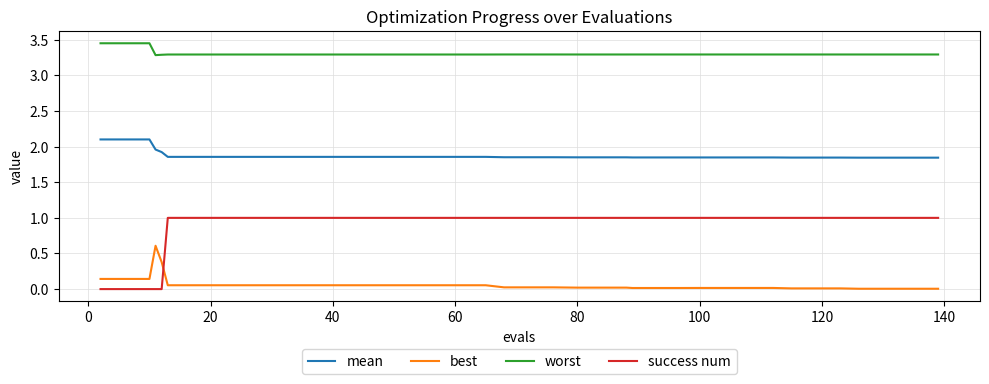

What is the maximum value for best?

0.6